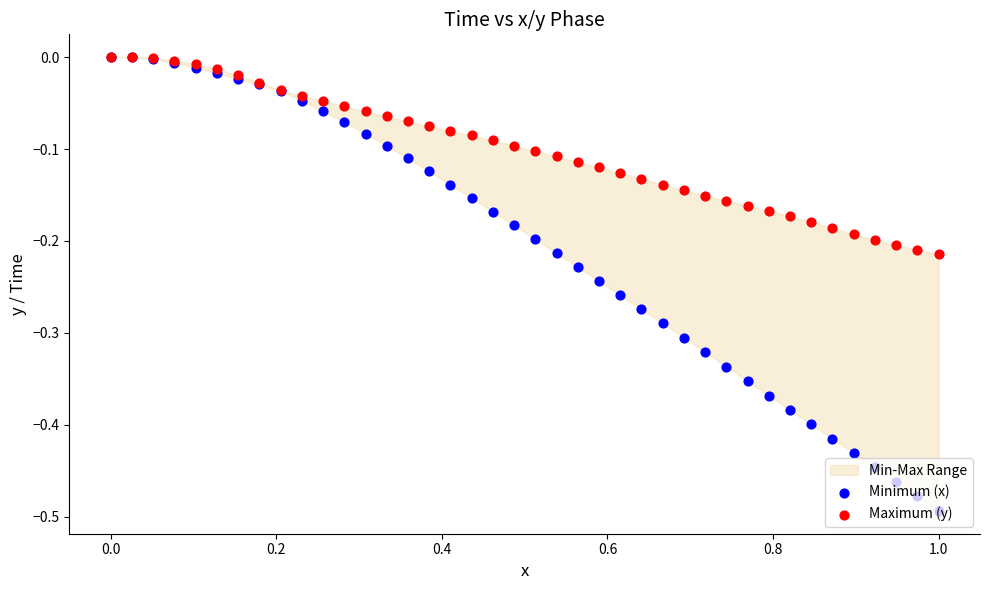

Which series has the largest Y range (max minus min)?

Minimum (x)